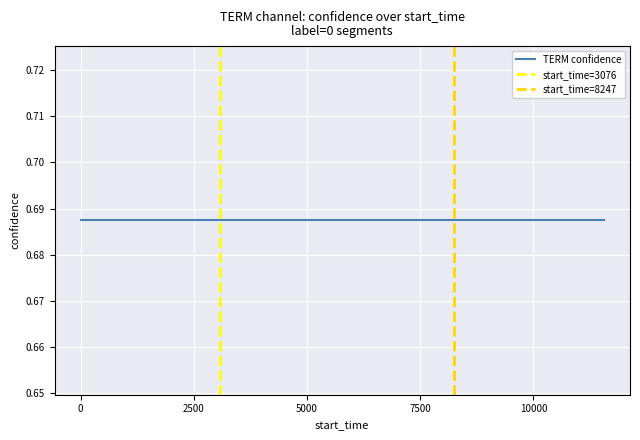

Which series has the largest range (max minus min)?

confidence